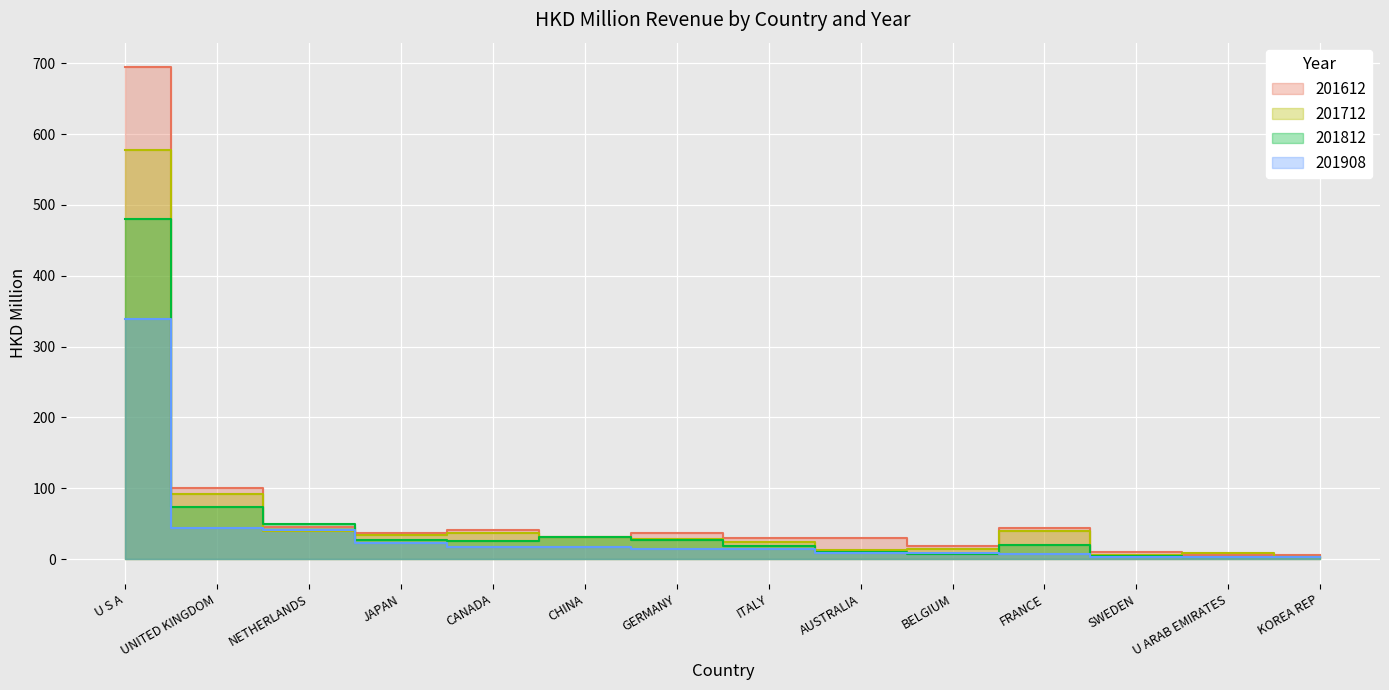

Reading left to right, transcribe all the data shown in this chart.

201612: U S A=694.2	UNITED KINGDOM=100.8	NETHERLANDS=46.1	JAPAN=37.0	CANADA=41.7	CHINA=30.8	GERMANY=36.6	ITALY=30.0	AUSTRALIA=30.5	BELGIUM=18.4	FRANCE=44.5	SWEDEN=10.6	U ARAB EMIRATES=6.4	KOREA REP=6.6
201712: U S A=577.0	UNITED KINGDOM=91.8	NETHERLANDS=40.0	JAPAN=34.5	CANADA=37.1	CHINA=31.1	GERMANY=28.5	ITALY=24.2	AUSTRALIA=13.4	BELGIUM=14.2	FRANCE=39.9	SWEDEN=6.0	U ARAB EMIRATES=9.0	KOREA REP=3.6
201812: U S A=480.0	UNITED KINGDOM=73.3	NETHERLANDS=49.3	JAPAN=27.5	CANADA=26.2	CHINA=31.0	GERMANY=26.8	ITALY=18.3	AUSTRALIA=10.7	BELGIUM=6.8	FRANCE=19.5	SWEDEN=4.6	U ARAB EMIRATES=3.5	KOREA REP=2.4
201908: U S A=339.3	UNITED KINGDOM=44.1	NETHERLANDS=41.7	JAPAN=23.0	CANADA=17.1	CHINA=16.7	GERMANY=13.8	ITALY=13.7	AUSTRALIA=9.1	BELGIUM=8.4	FRANCE=7.9	SWEDEN=2.6	U ARAB EMIRATES=2.6	KOREA REP=2.5